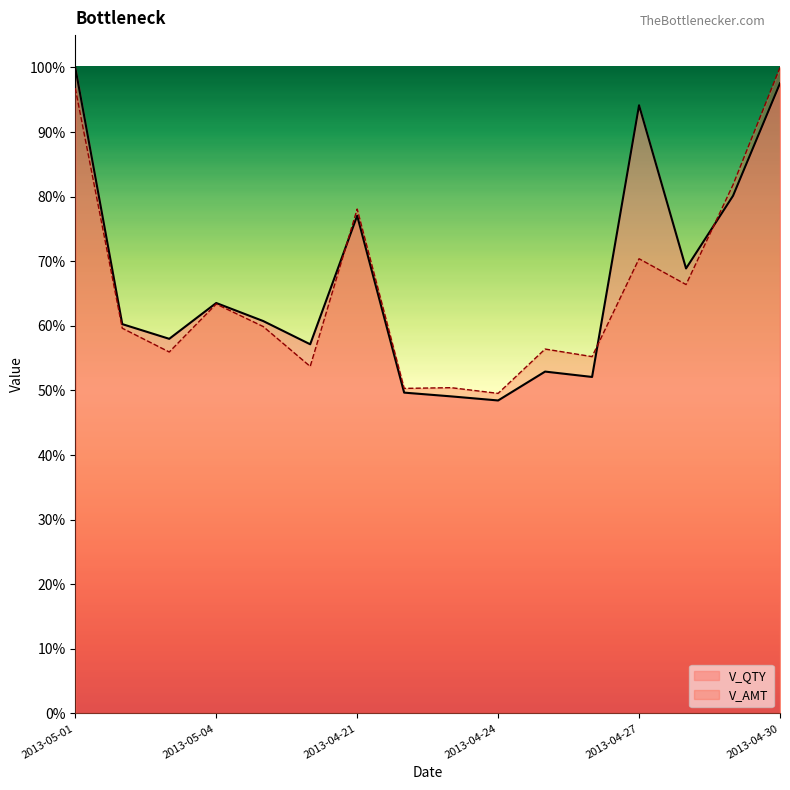

Which series has the largest total across all categories?

V_QTY